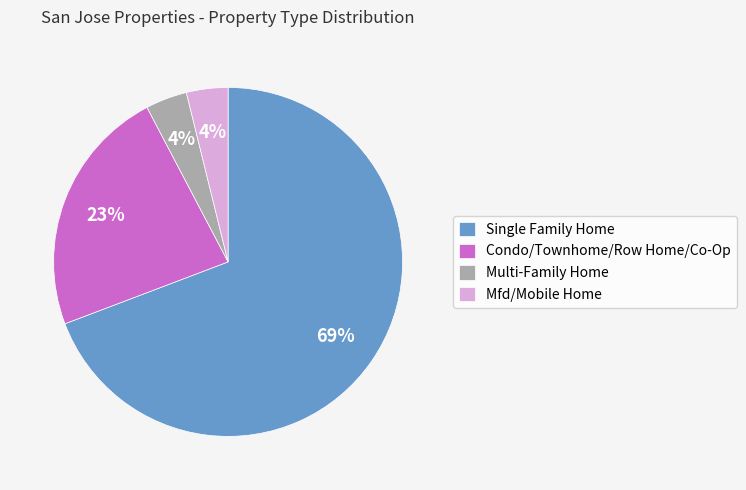

Between Condo/Townhome/Row Home/Co-Op and Mfd/Mobile Home, which is larger?

Condo/Townhome/Row Home/Co-Op